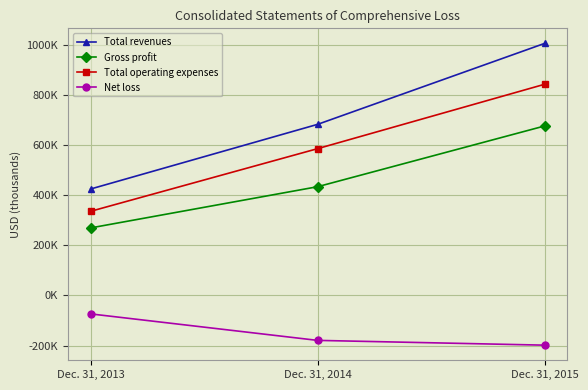

Does the chart have visible grid lines?

Yes